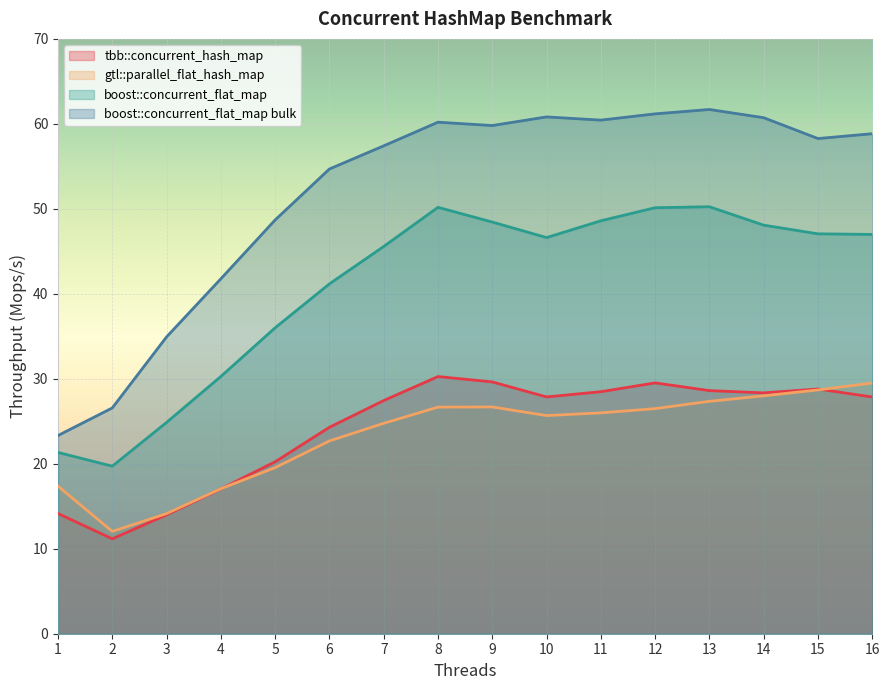

Where does the gtl::parallel_flat_hash_map series first go above 25?

8